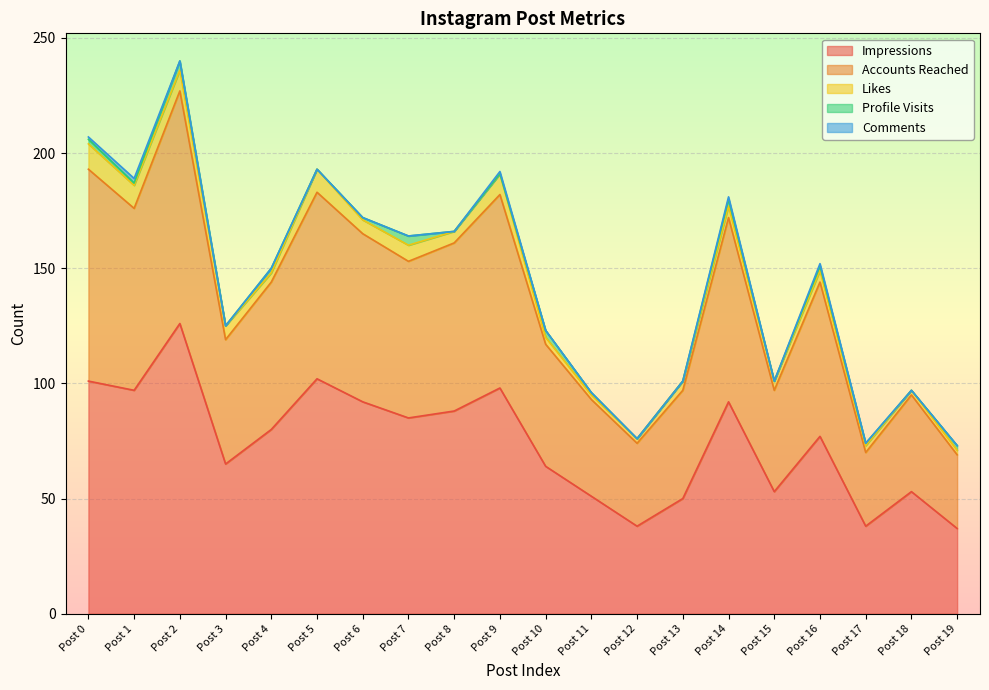

Which series has the widest spread of values?

Impressions